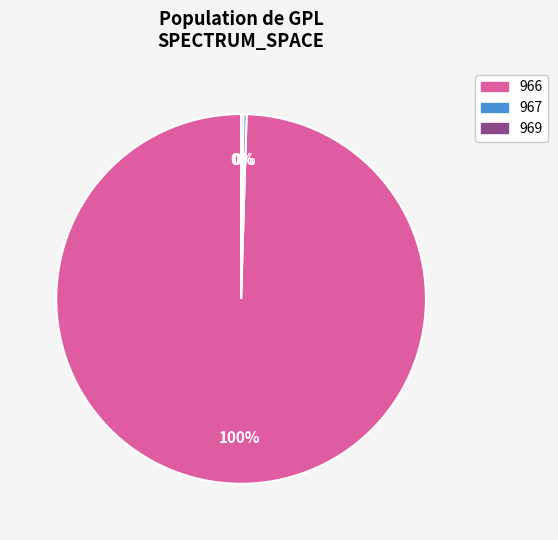

True or false: 967 accounts for 0% of the total.

True